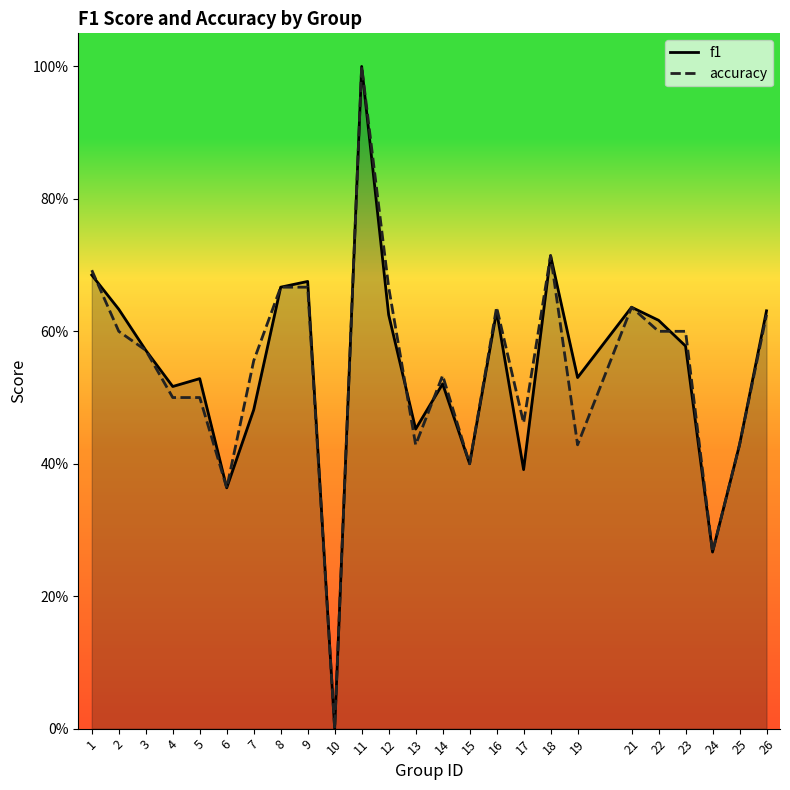

What is the difference between the f1 values at 7 and 26?

0.1